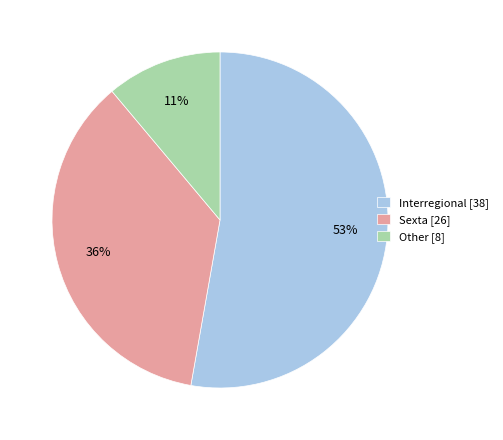

To the nearest percent, what is the combined percentage of Interregional and Other?

64%